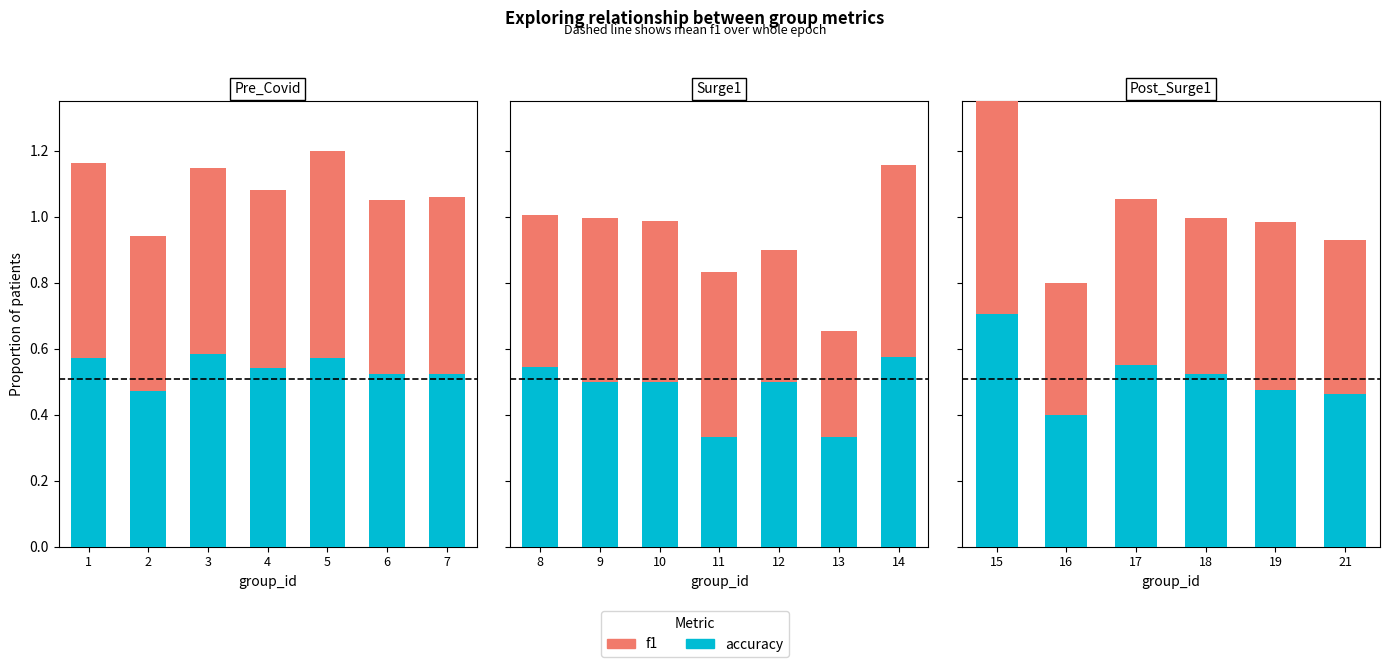

Between 15 and 21, which is larger?

15